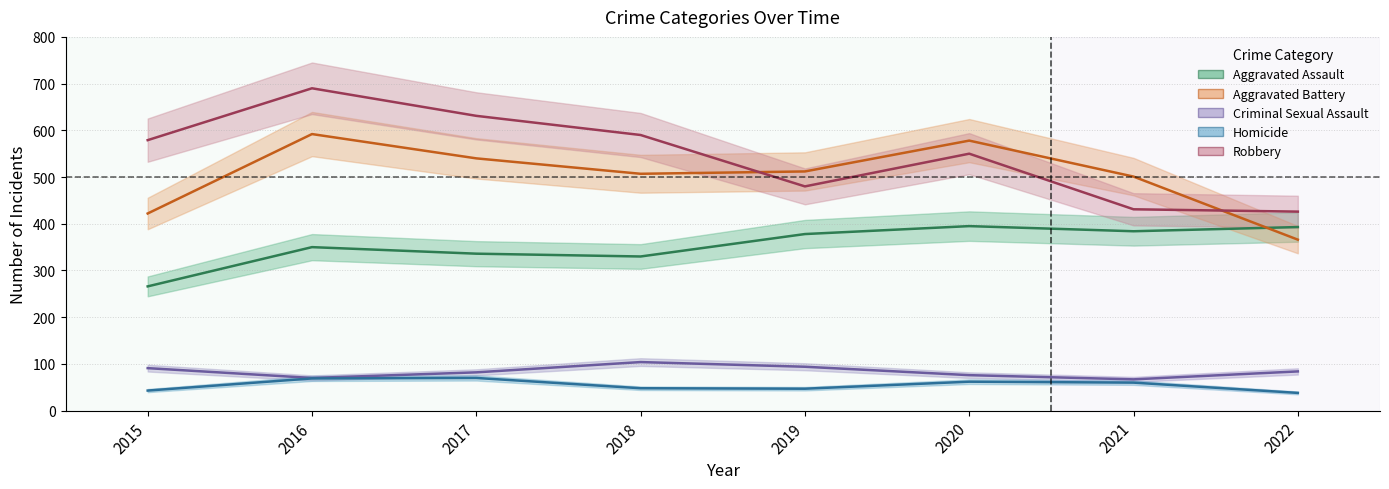

What is the value of the Robbery point at the 3rd from the left?

631